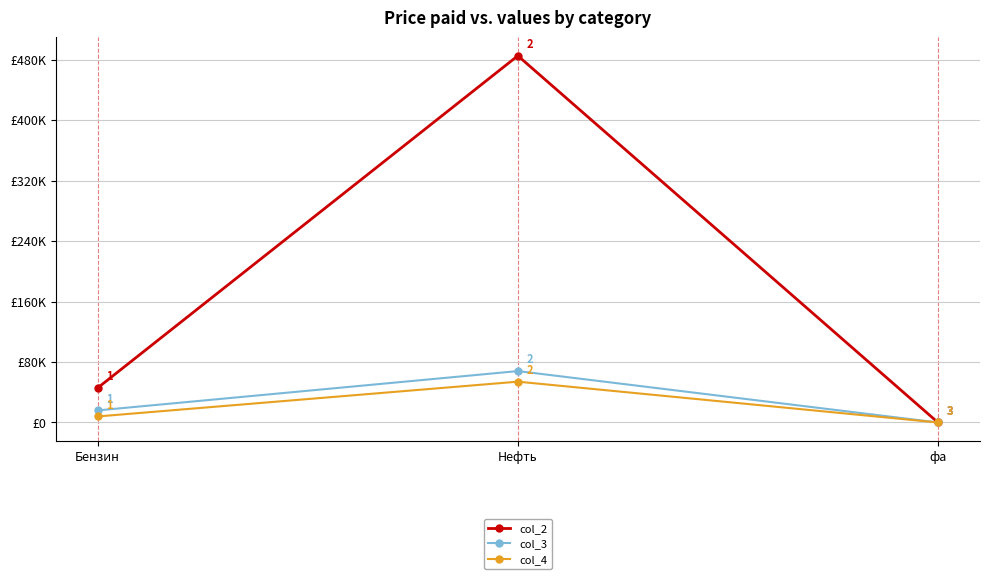

Reading left to right, list all the values displayed in this chart.

col_2: Бензин=45822	Нефть=485000	фа=1
col_3: Бензин=16000	Нефть=68000	фа=2
col_4: Бензин=8000	Нефть=54000	фа=5